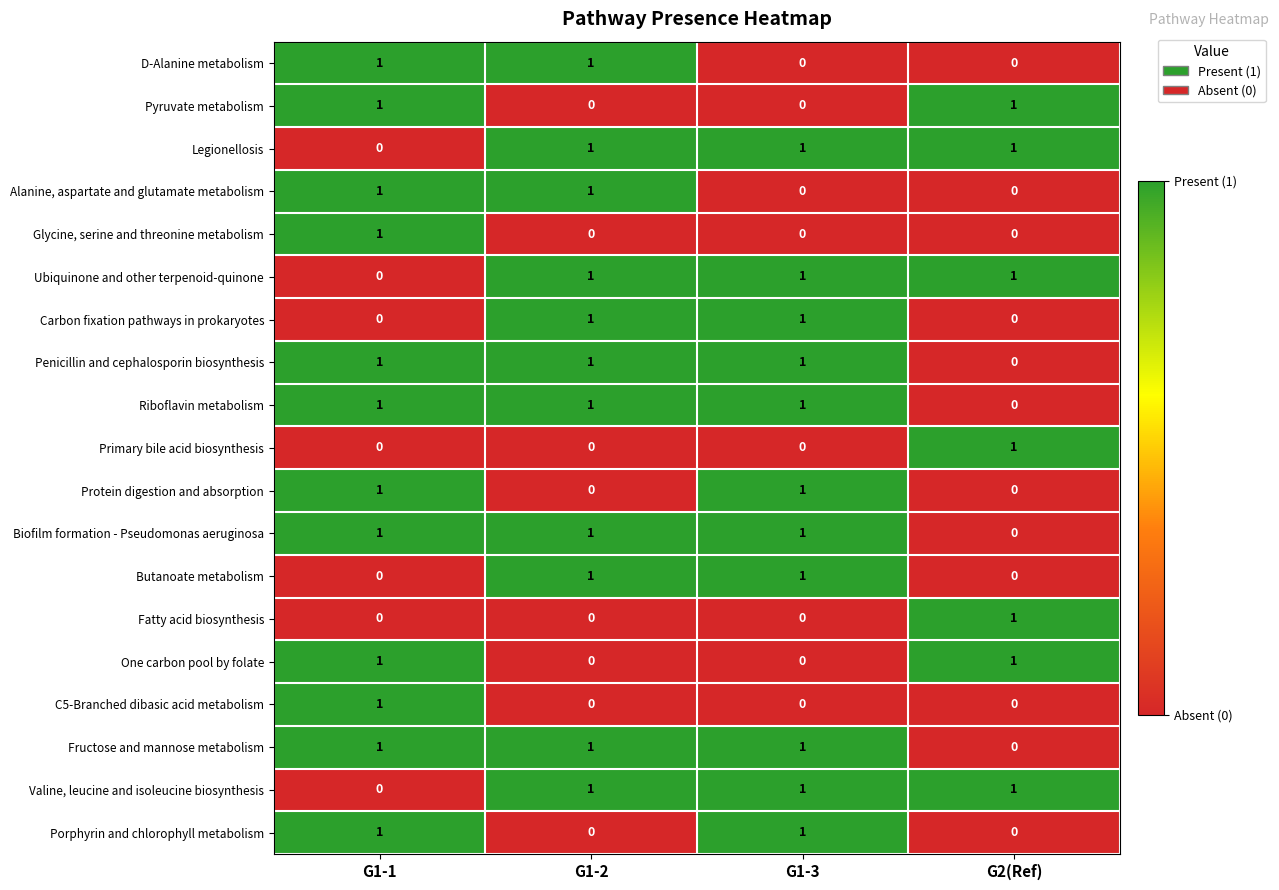

What is the sum of all Biofilm formation - Pseudomonas aeruginosa values?

3